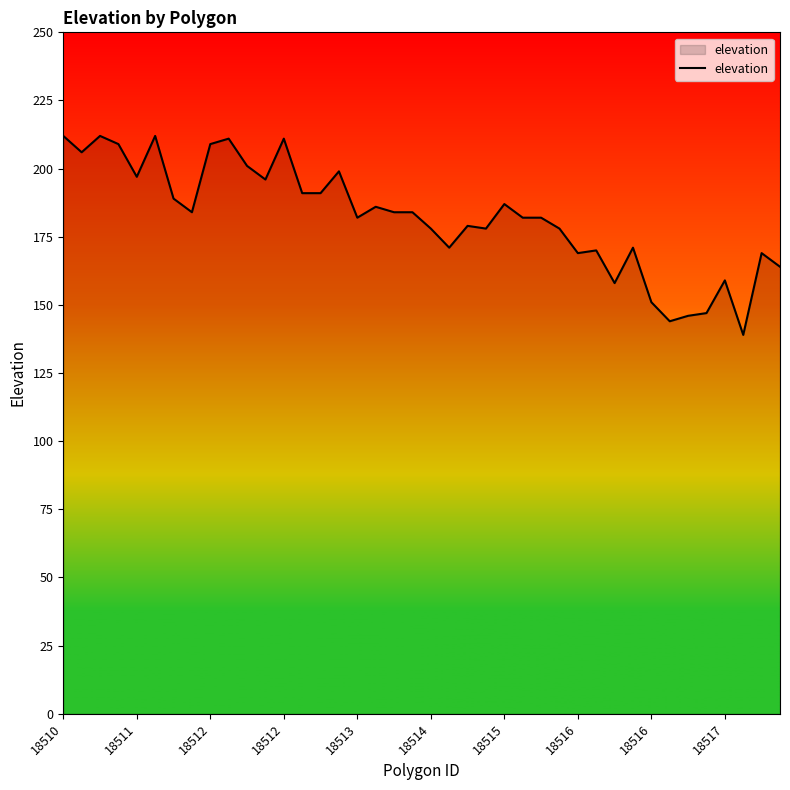

What is the smallest value displayed?

139